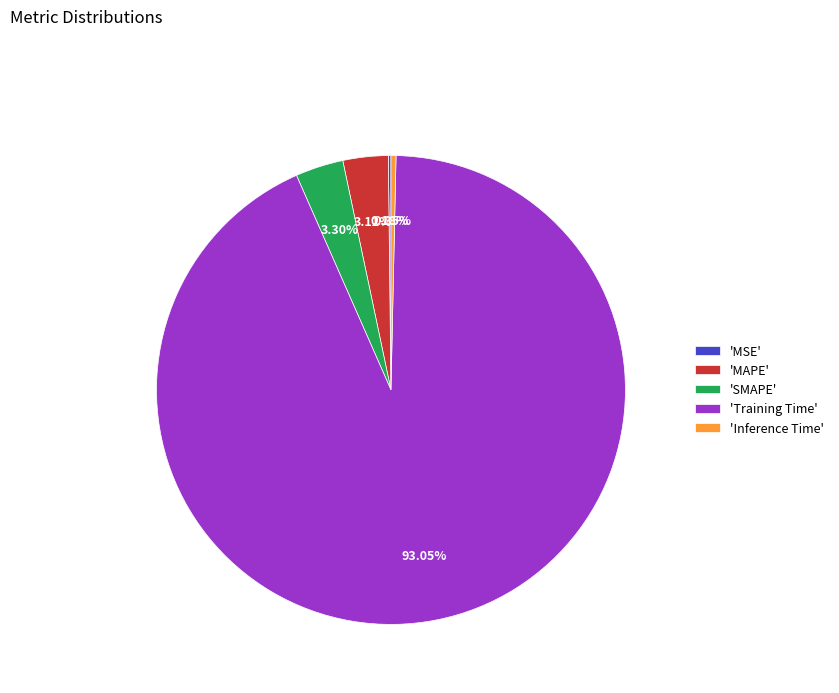

Combined, do 'Training Time' and 'MAPE' account for over 50%?

Yes